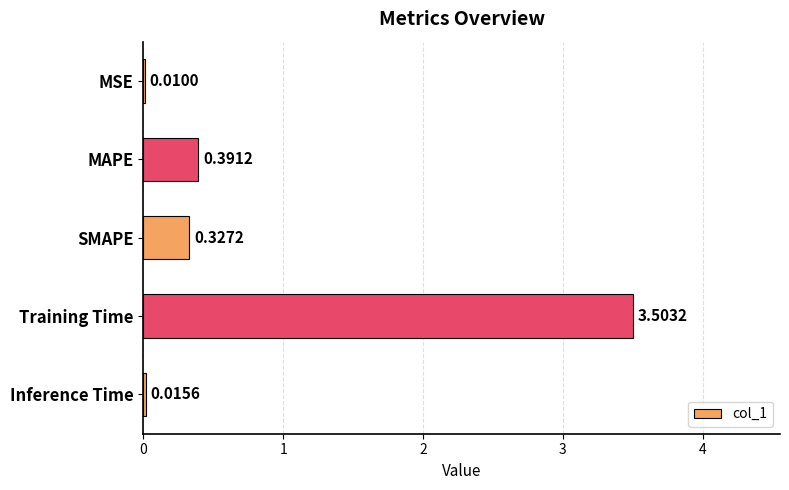

At which category does the chart reach its peak across all series?

Training Time